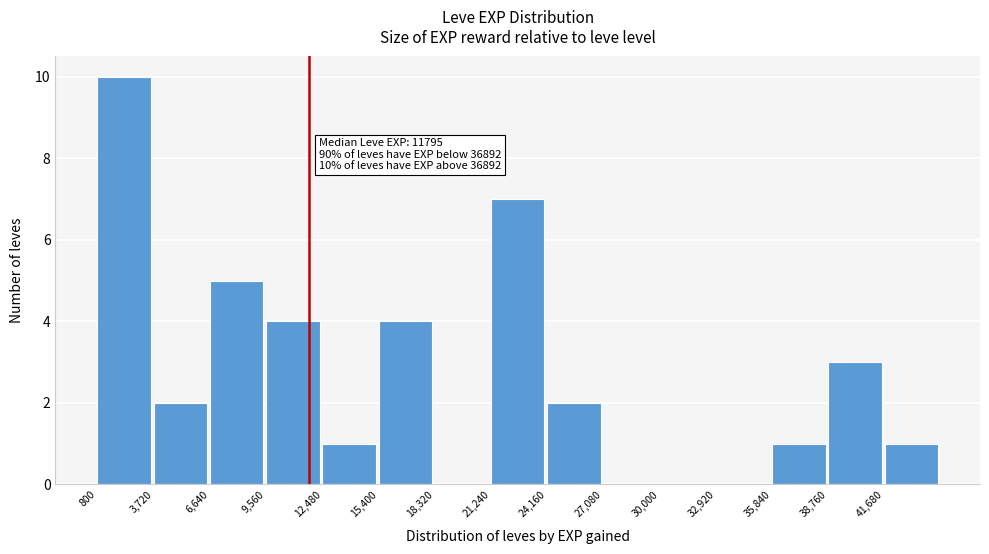

Which range on the x-axis has the tallest bar?

1000 to 3500